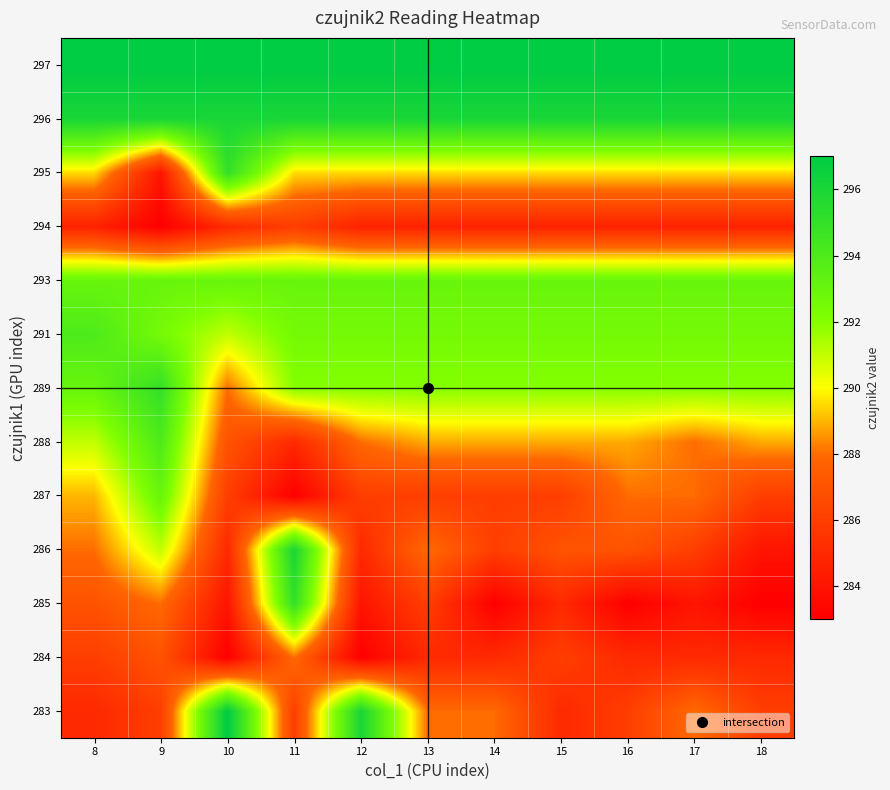

At which category is the sum across all series the highest?

9